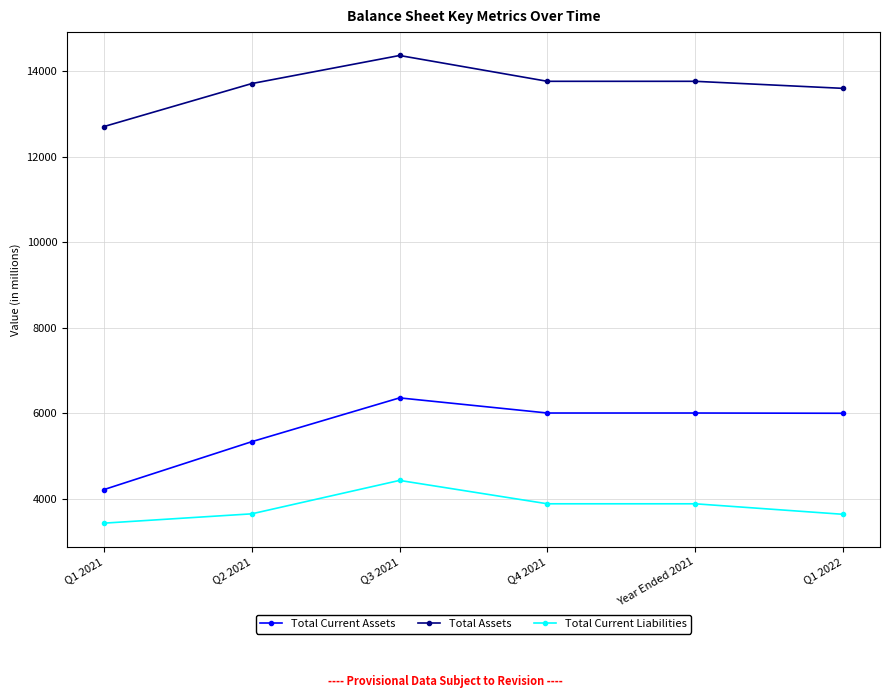

What is the value of the Total Current Liabilities point at the 1st from the left?

3431